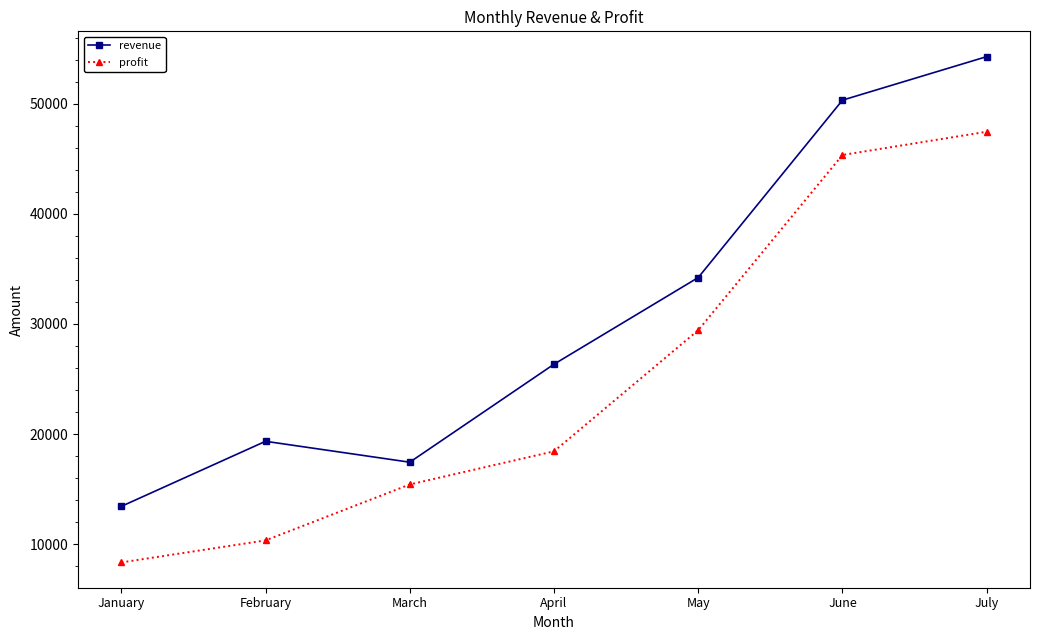

What is the approximate value of revenue at June?

50321